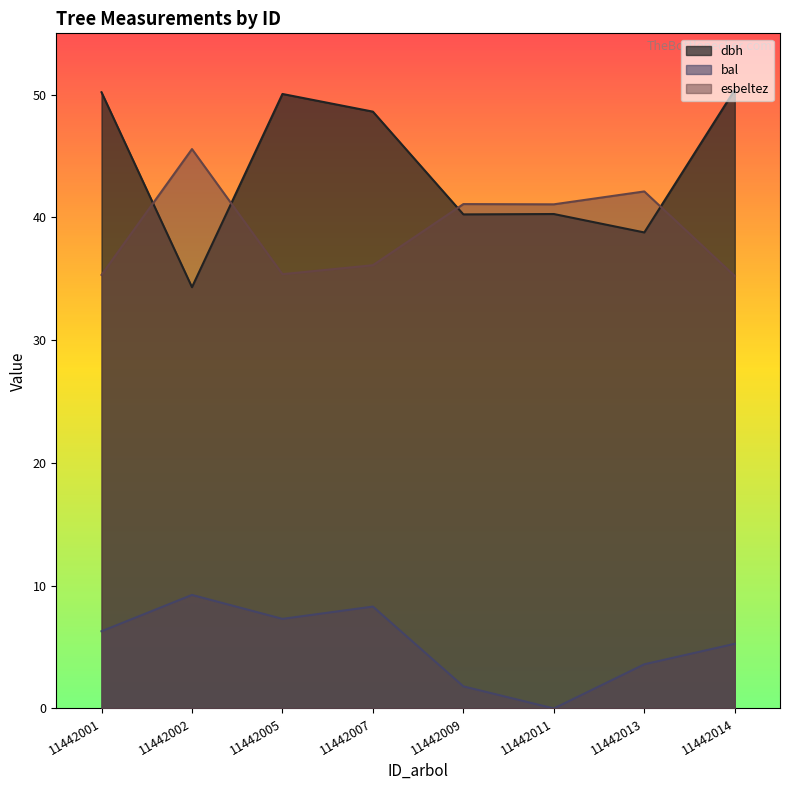

True or false: dbh has more than 2 points higher than both neighbors.

False